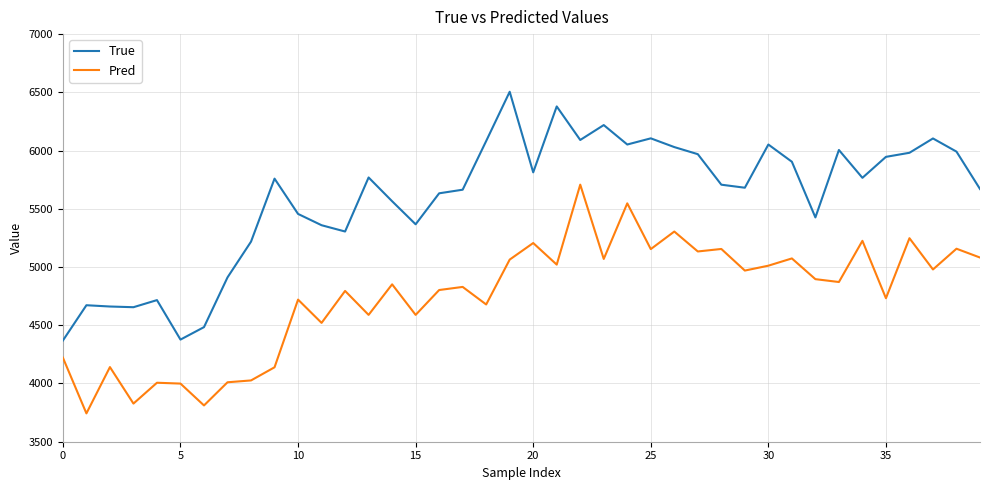

What is the highest value of the True series?

6505.0